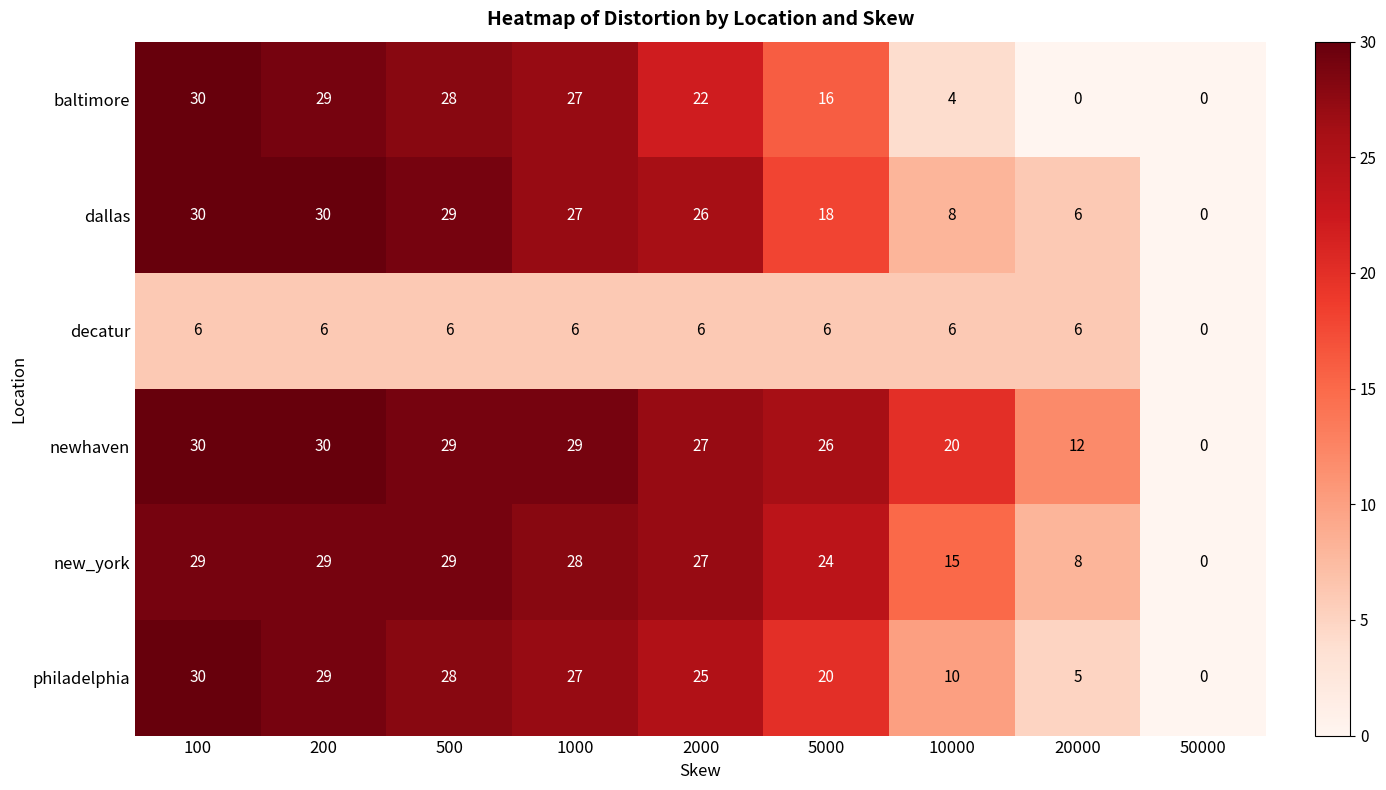

At which category is the sum across all series the highest?

100